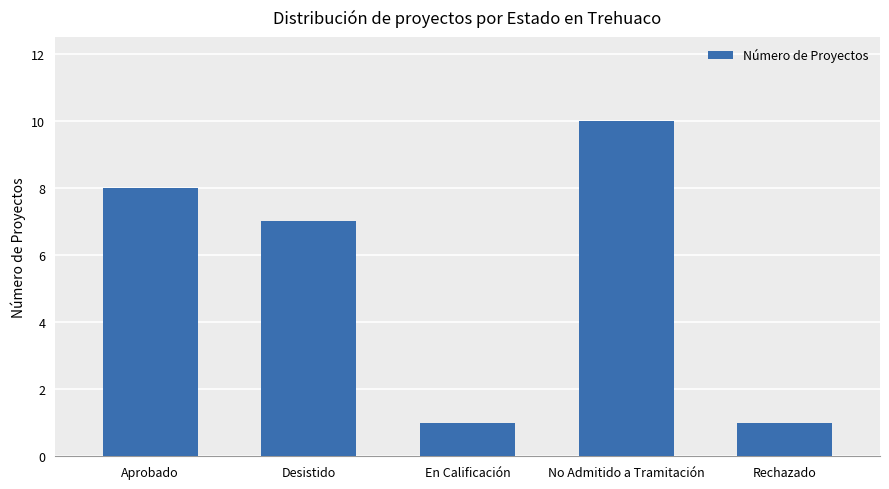

Reading right to left, list all the values displayed in this chart.

Rechazado=1	No Admitido a Tramitación=10	En Calificación=1	Desistido=7	Aprobado=8